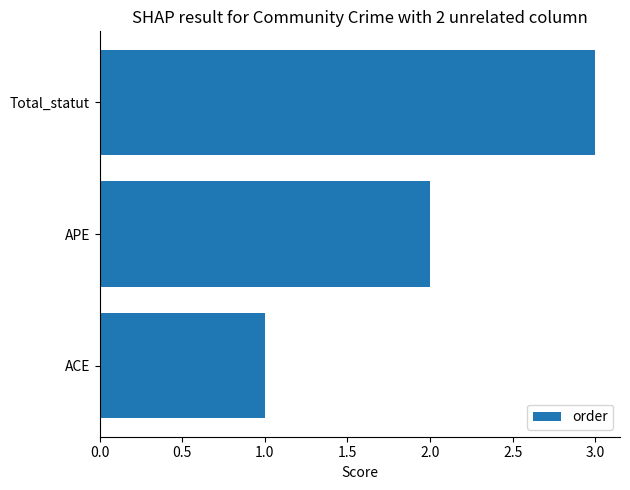

What is the greatest value displayed?

3